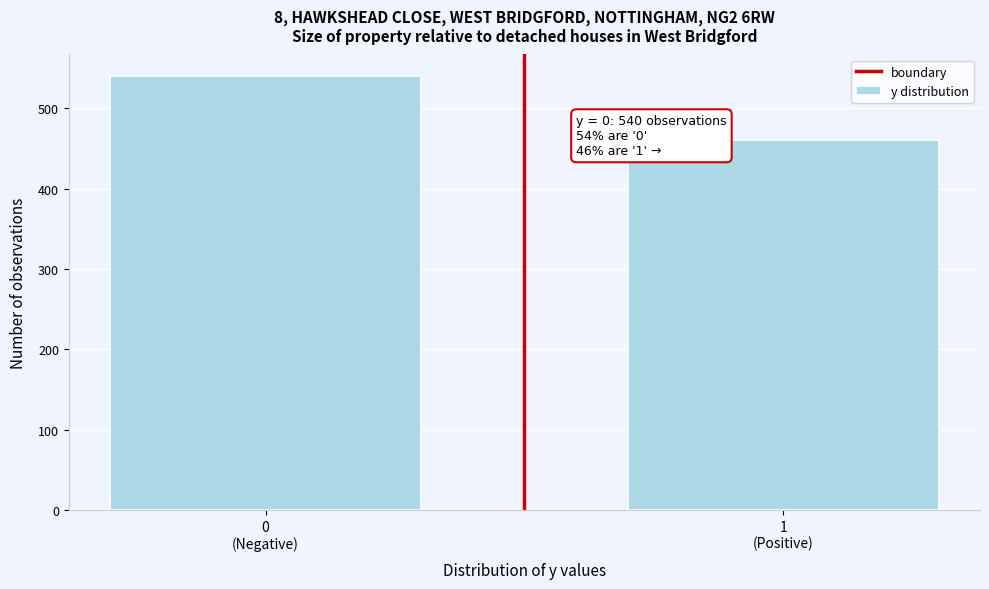

Reading left to right, extract all data points from this chart.

540	460